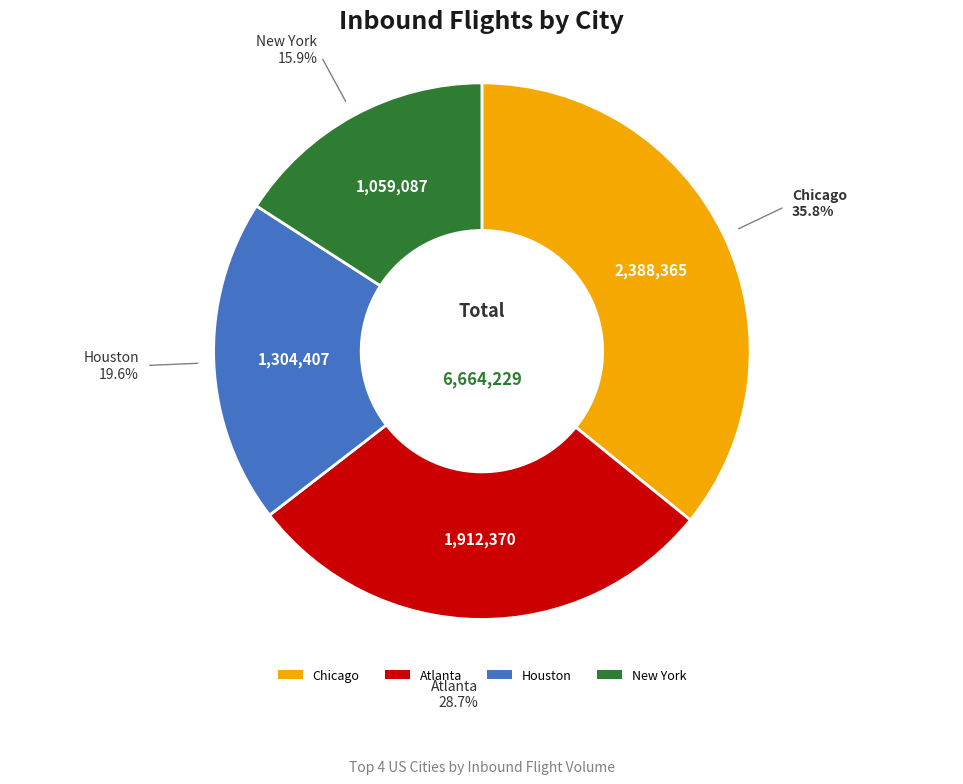

To the nearest percent, what is the difference between the New York and Houston slice percentages?

4%